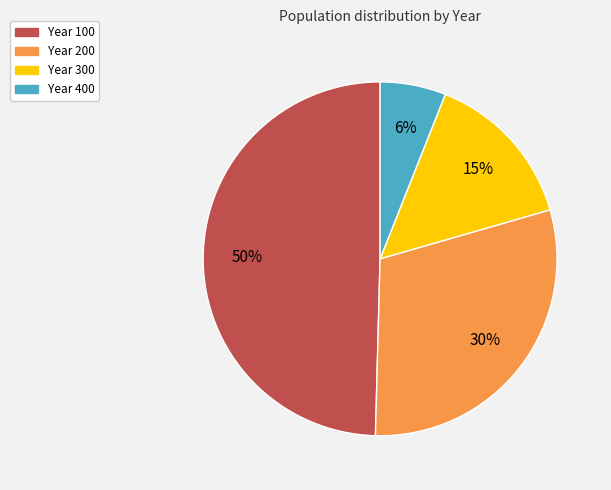

Combined, do Year 300 and Year 100 account for over 50%?

Yes